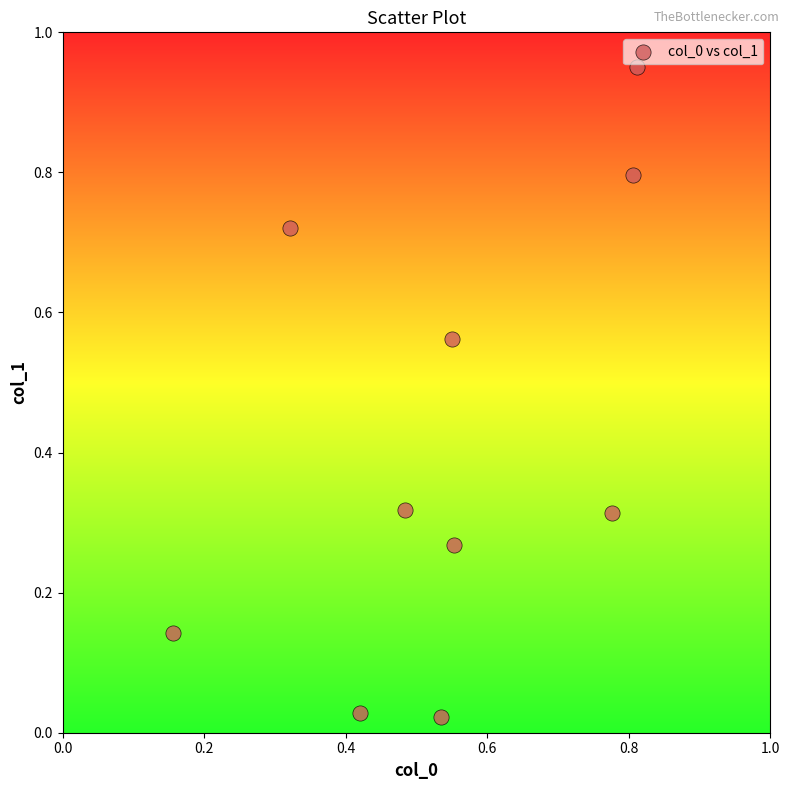

What is the average Y value?

0.4